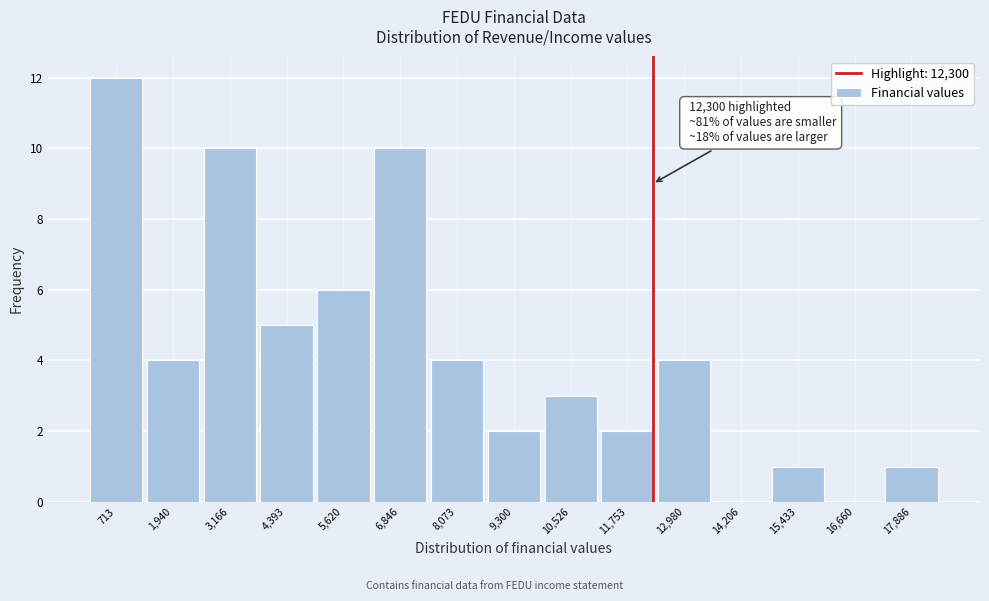

Over which range of the x-axis is the bar tallest?

200 to 1400